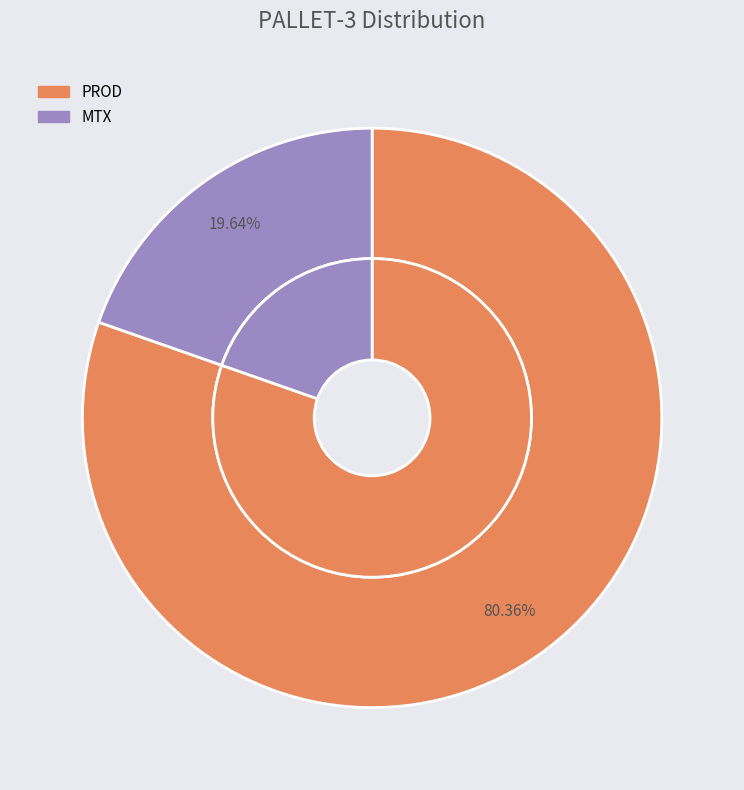

Which category accounts for the majority?

PROD